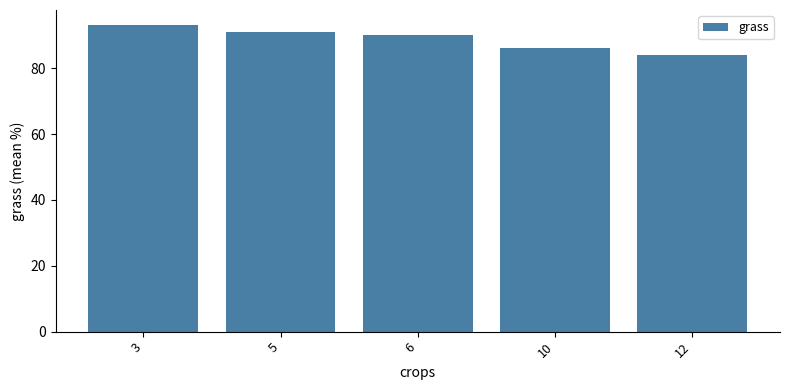

Is it true that the value at 6 is 90?

True